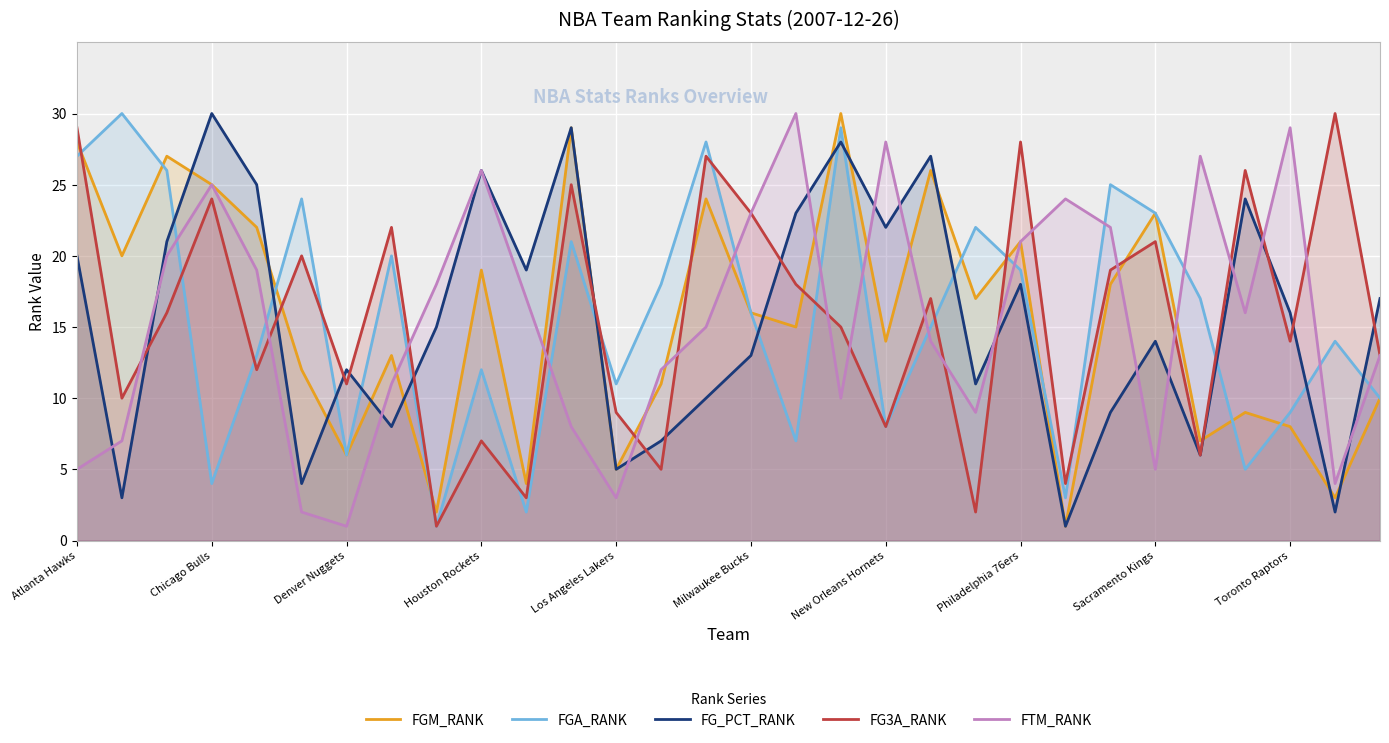

Is it true that FGM_RANK equals 3 at 28?

True